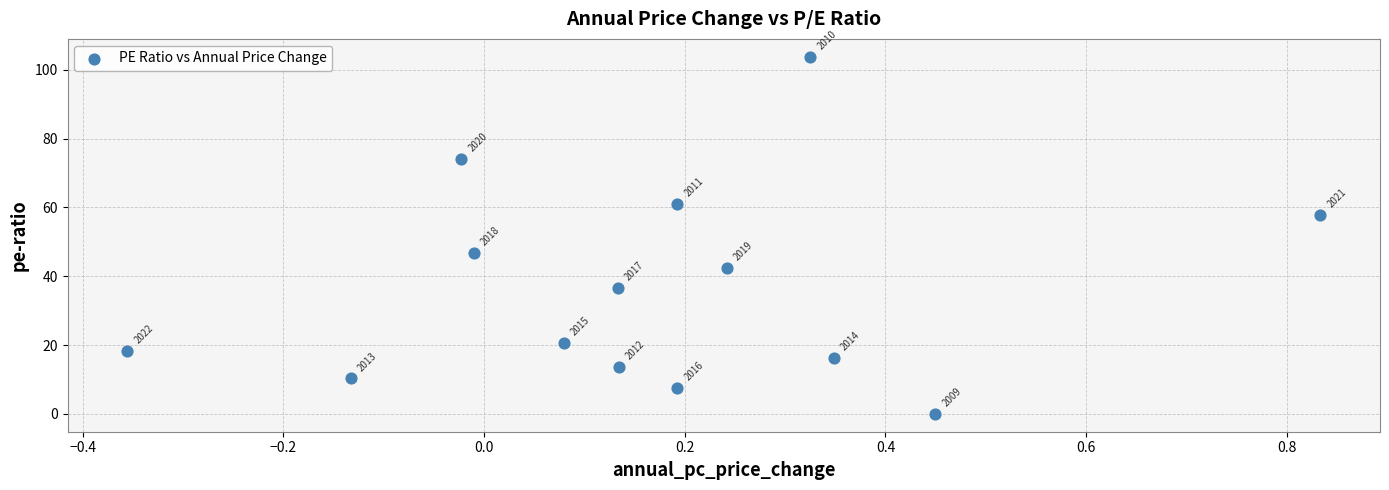

What is the range of Y values (max minus min)?

103.8